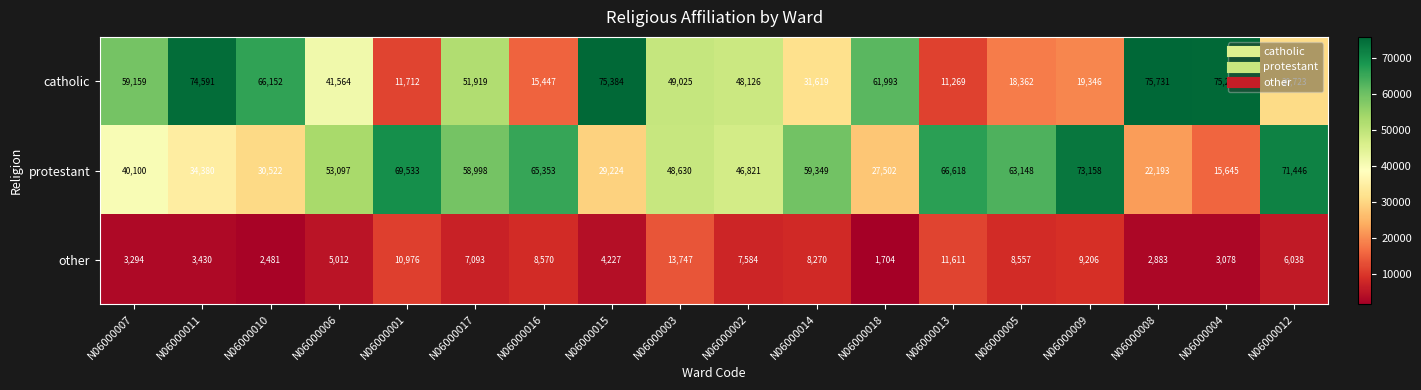

At which category does the chart reach its minimum across all series?

N06000018